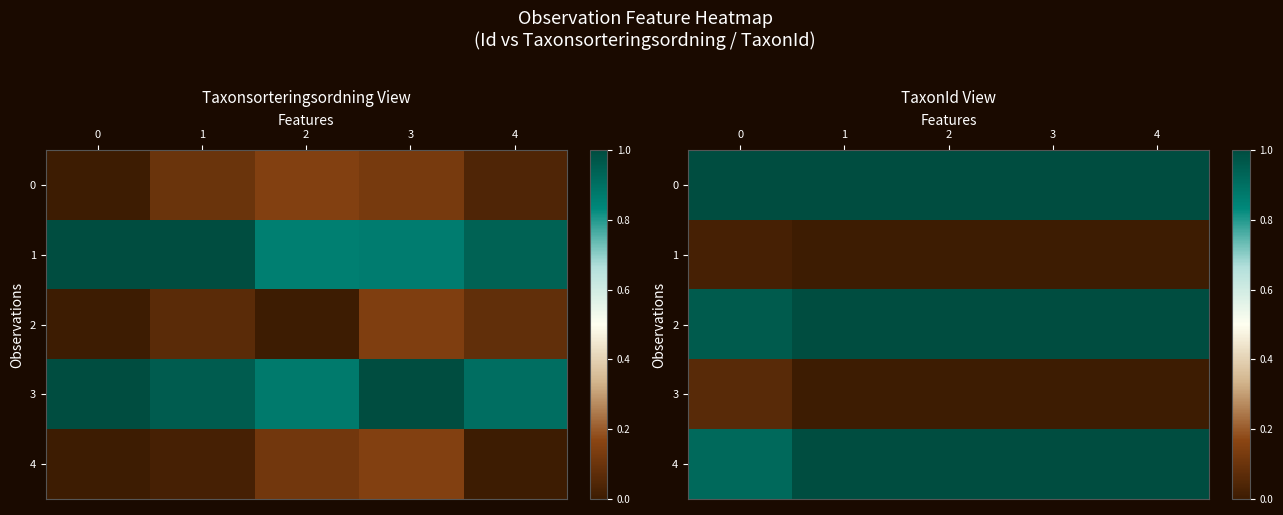

Which series has the largest range (max minus min)?

4